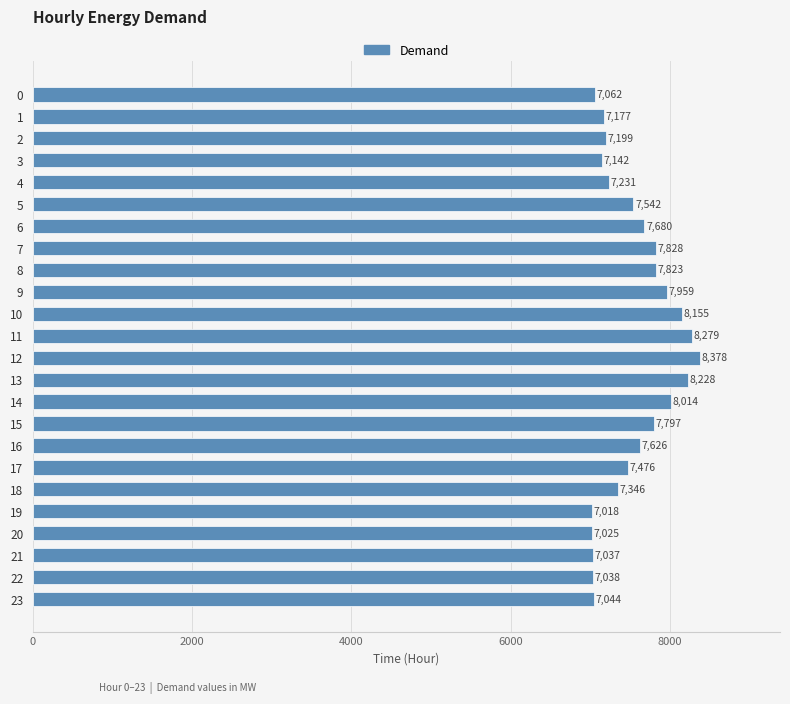

Which has a higher value, 22 or 11?

11